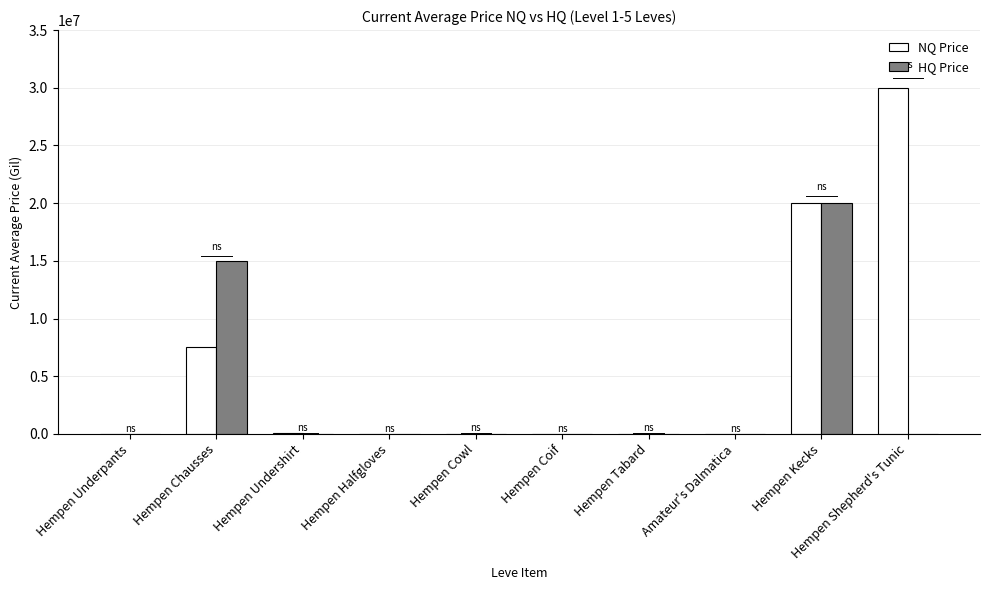

At which label is HQ Price closest to 10000000?

Hempen Chausses